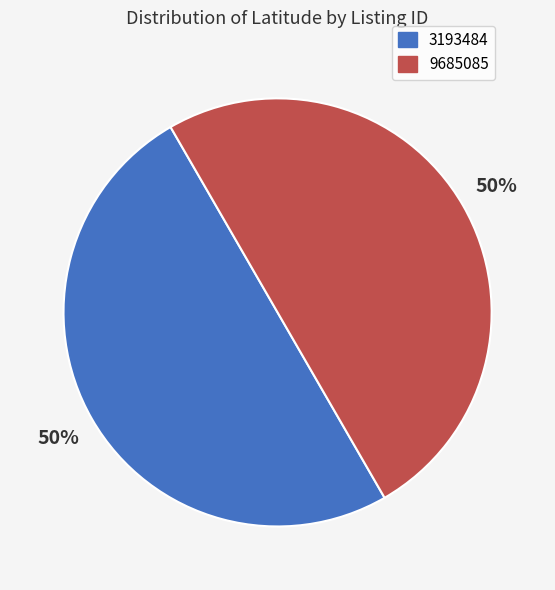

How many slices are in this pie chart?

2